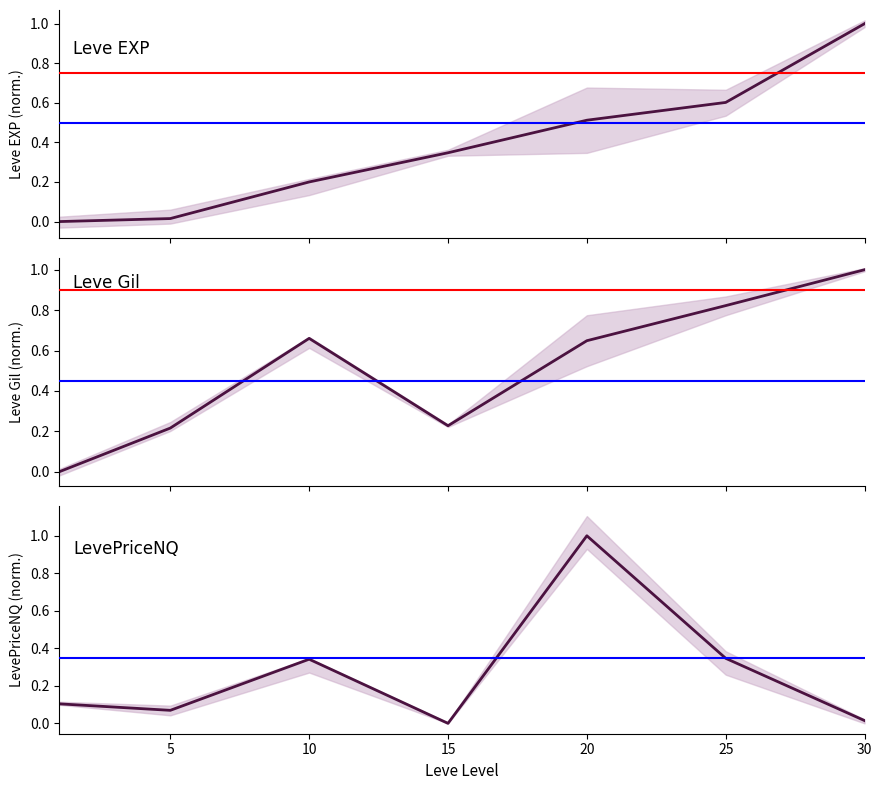

The value of Leve EXP at 10 is 0.2. True or false?

True